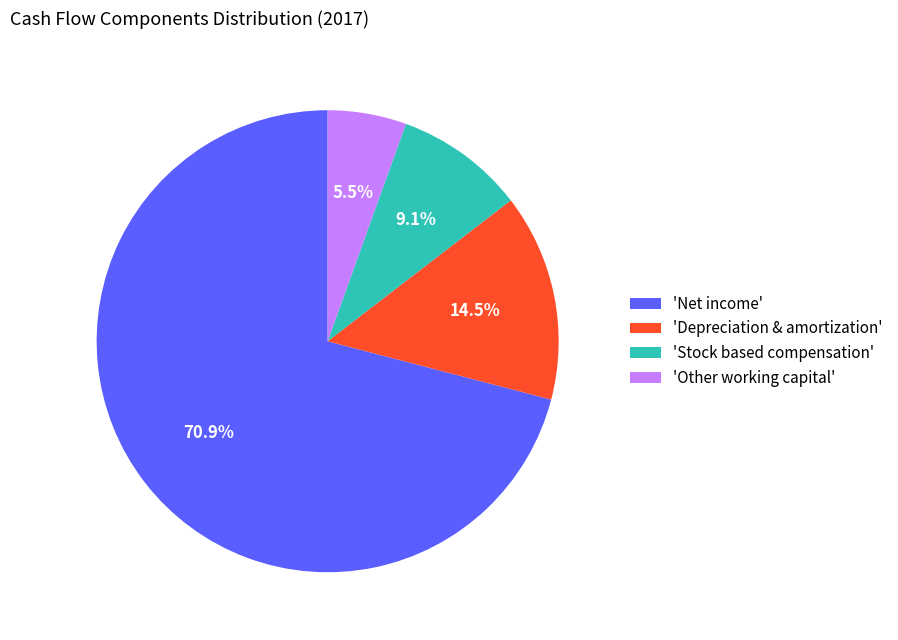

Approximately how many times larger is the value at 'Net income' compared to 'Other working capital'?

12.9